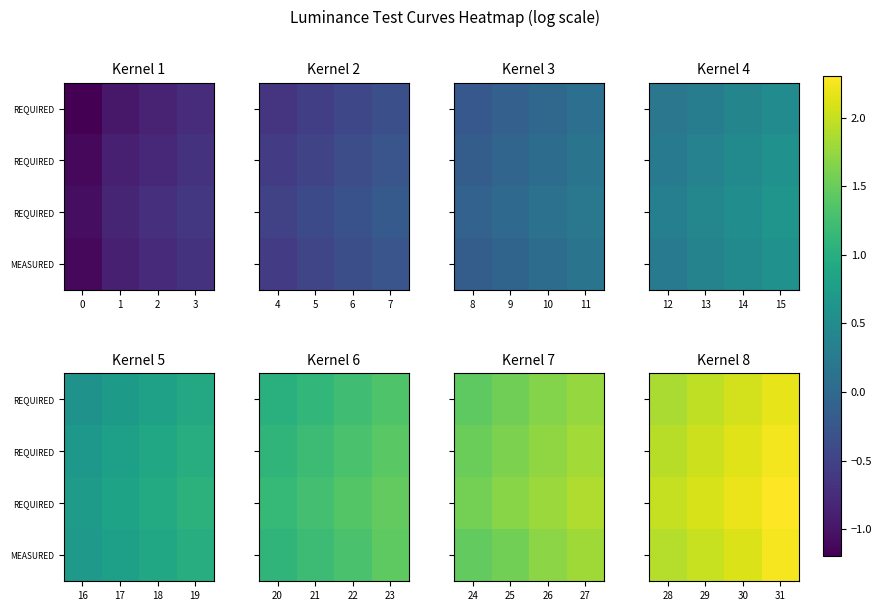

True or false: row_3 has a value of 0.8 at 3.

False